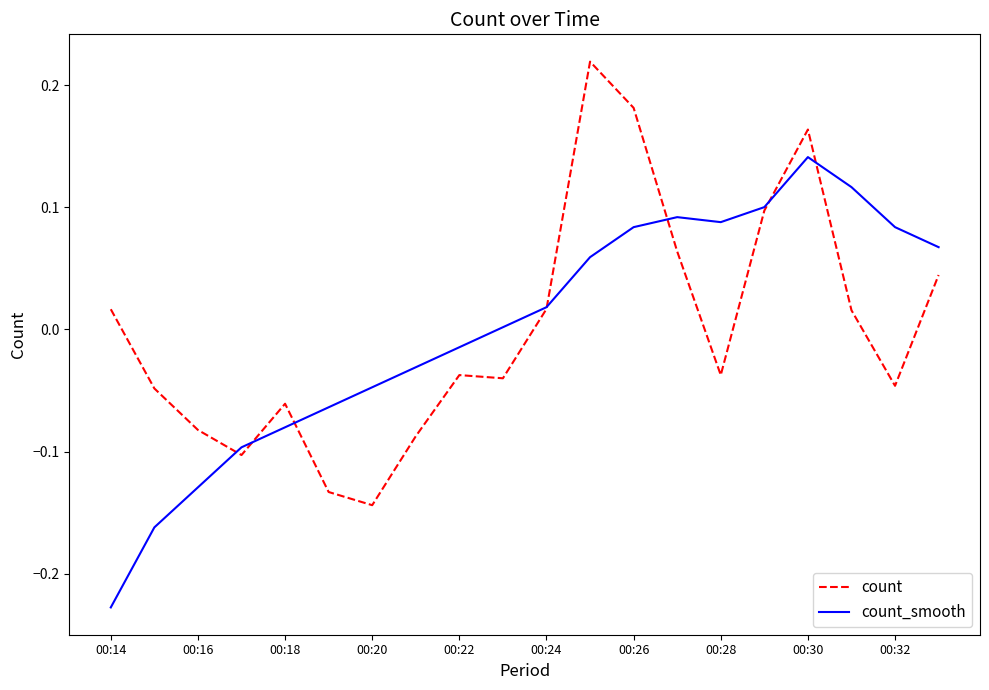

List the series in order of their peak value, lowest first.

count_smooth, count